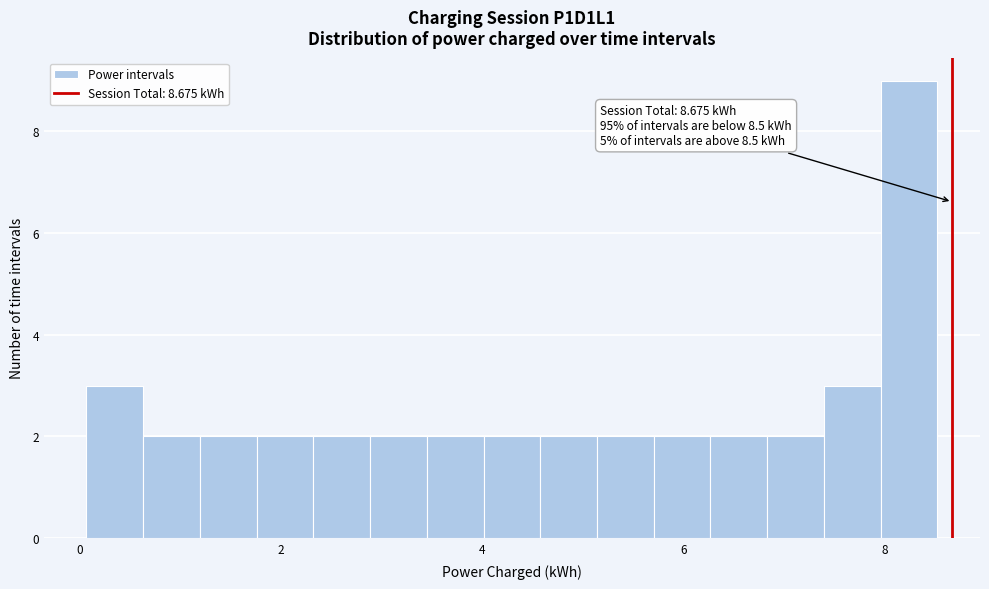

Read against the x-axis, roughly where is the centre of the tallest bar?

8.2